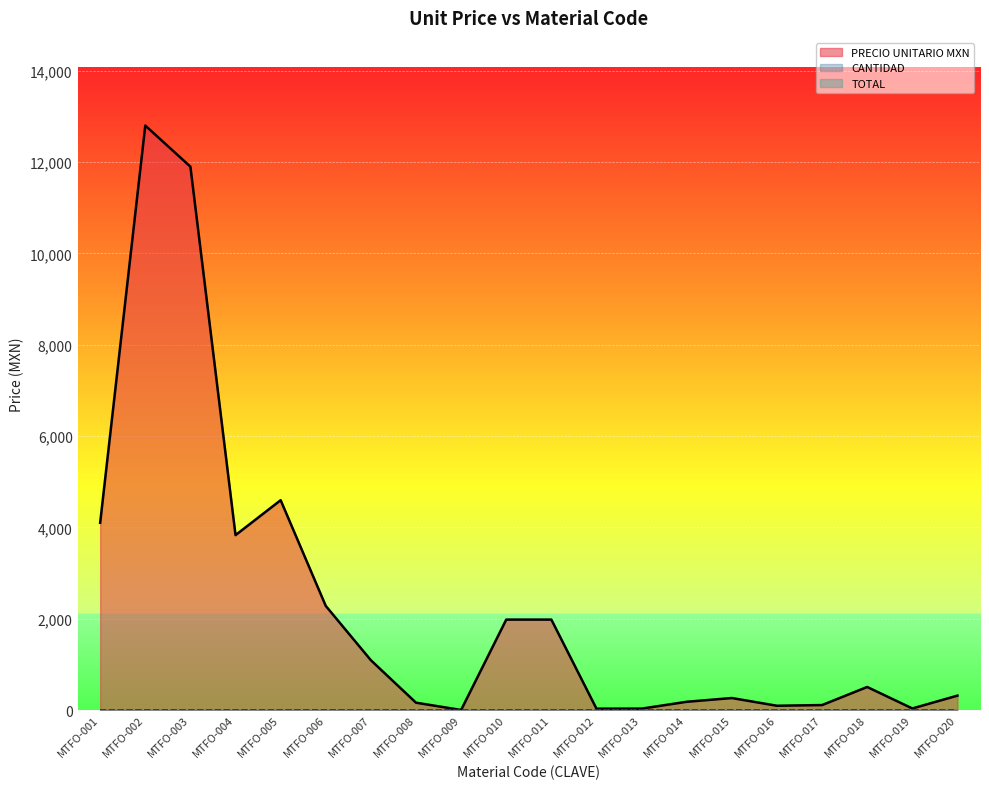

Is it true that PRECIO UNITARIO MXN equals 1980.0 at MTFO-011?

True